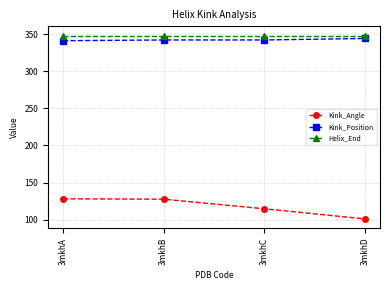

What are all the series names shown in the legend?

Kink_Angle, Kink_Position, Helix_End